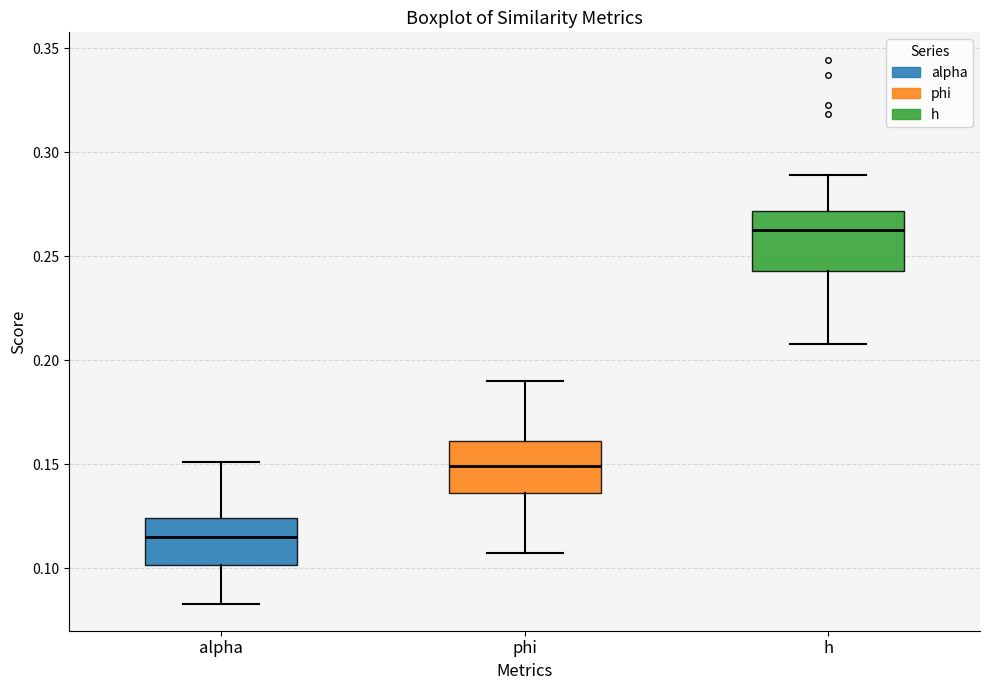

Where does the median line of the box for h sit on the y-axis? The values are not printed on the chart, so give them approximately, as read against the axis.

0.265